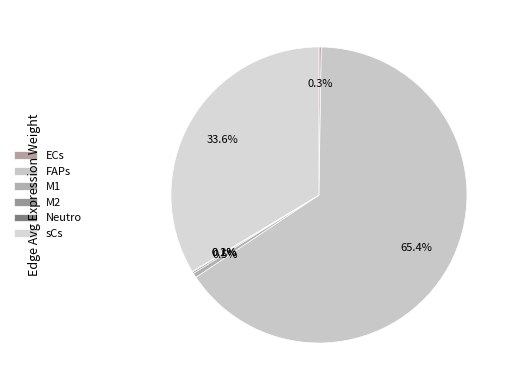

To the nearest percent, what is the combined percentage of Neutro and M1?

1%